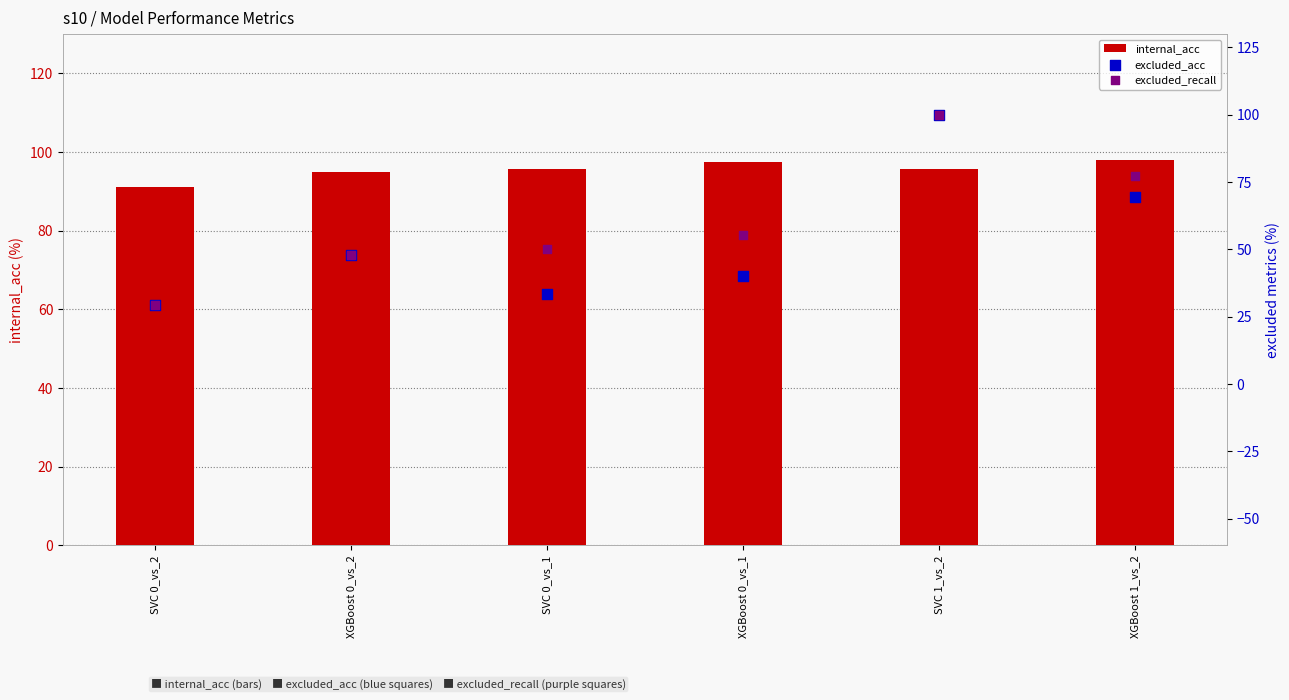

At which category is the sum across all series the highest?

SVC 1_vs_2